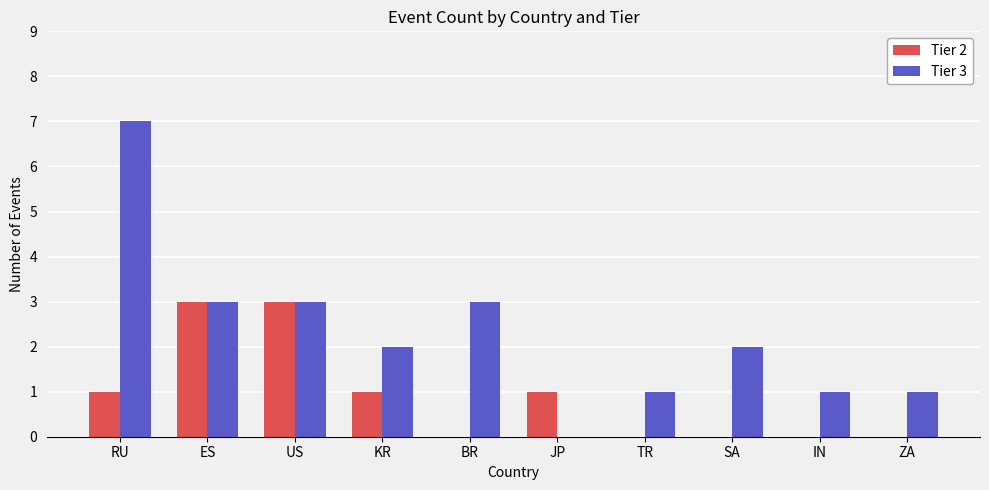

At which category is the sum across all series the highest?

RU